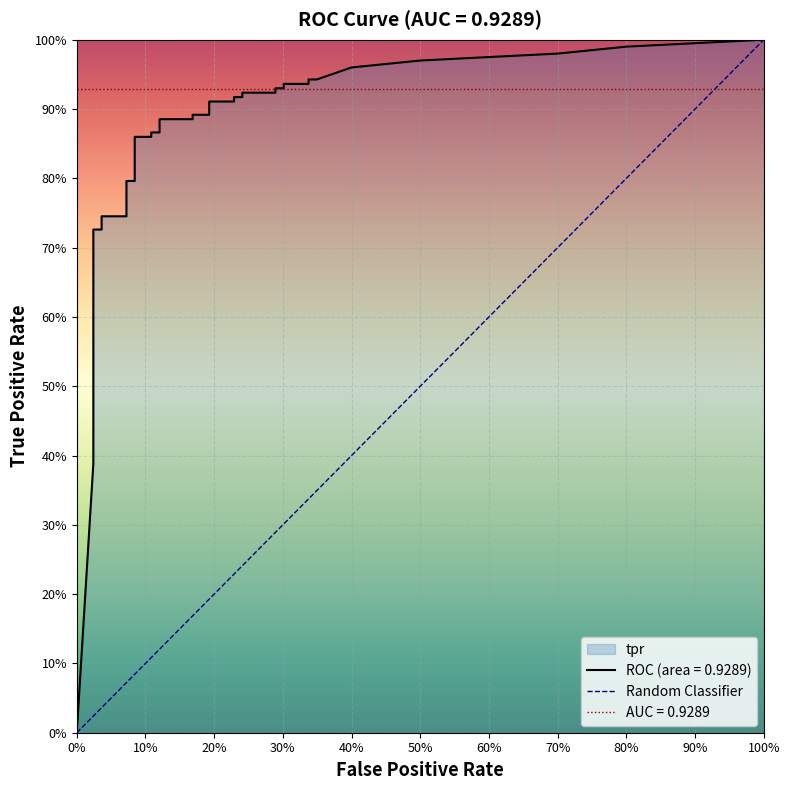

How many positive values are there?

1